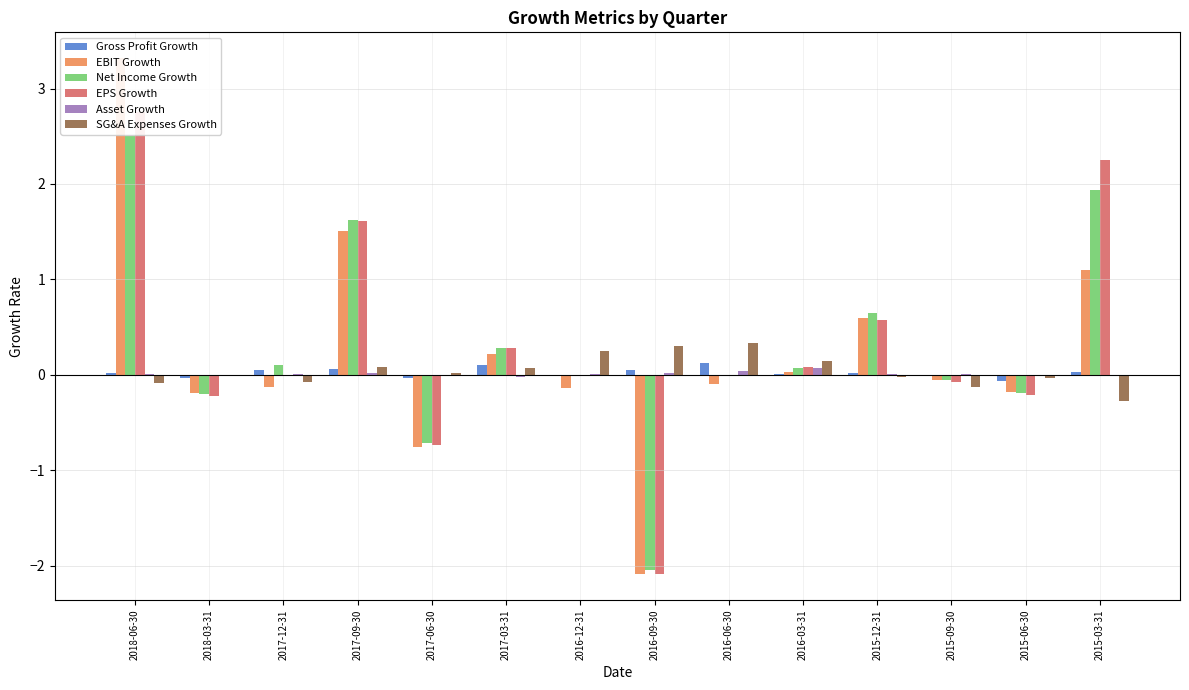

Is the value of Gross Profit Growth at 2016-09-30 greater than the value of Net Income Growth at 2016-06-30?

Yes